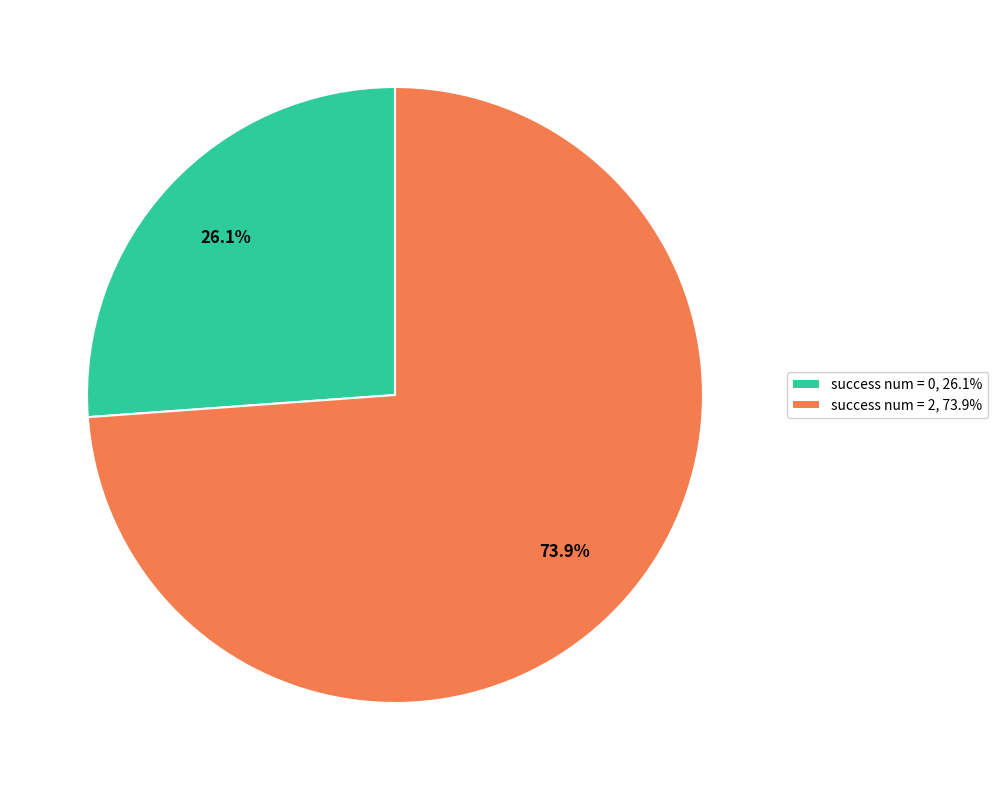

Is success num = 0, 26.1% the majority of the pie?

No